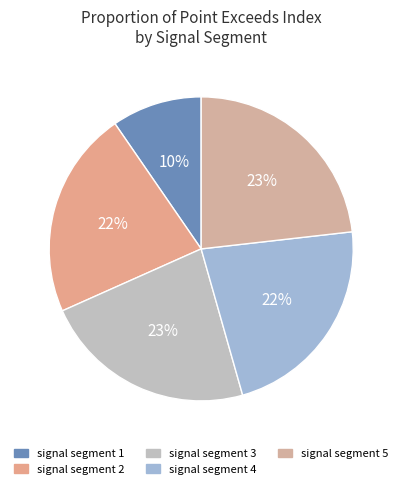

What is the ratio of the value at signal segment 2 to the value at signal segment 4?

1.0